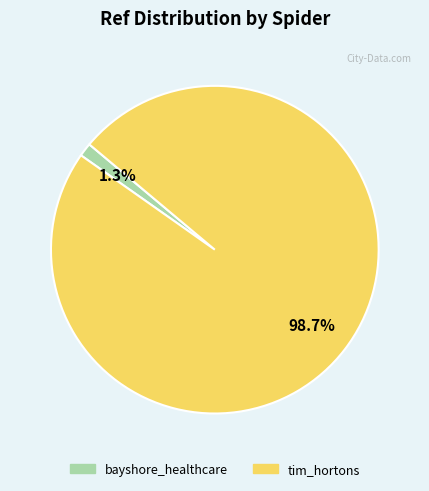

Which category accounts for the majority?

tim_hortons